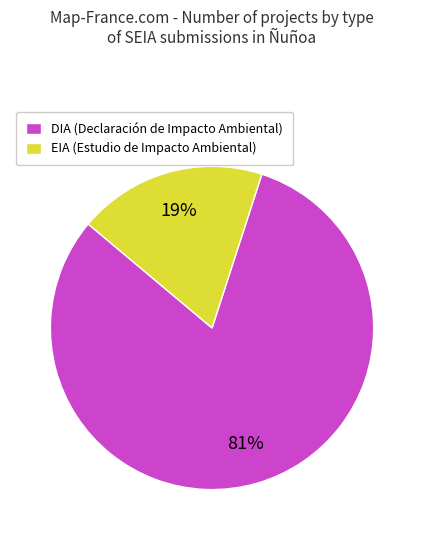

Which has a higher value, EIA or DIA?

DIA